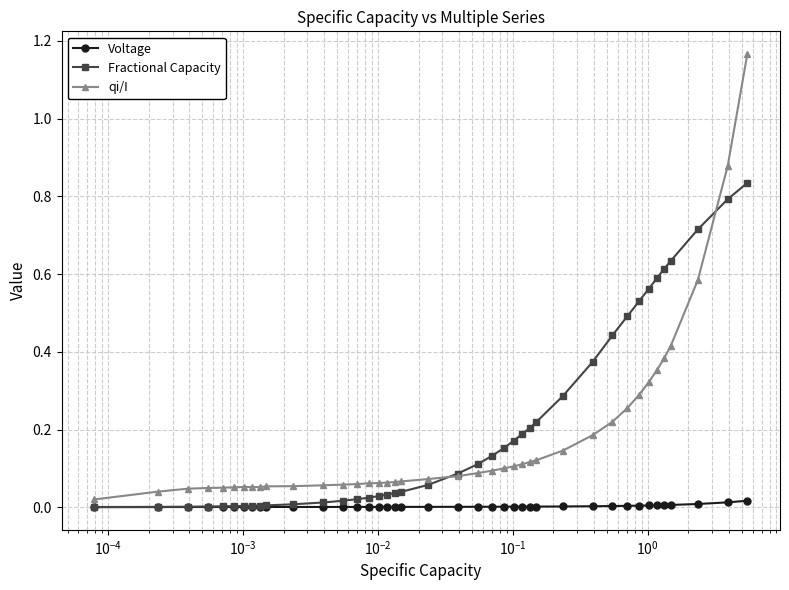

True or false: Voltage and qi/I cross at least once.

False